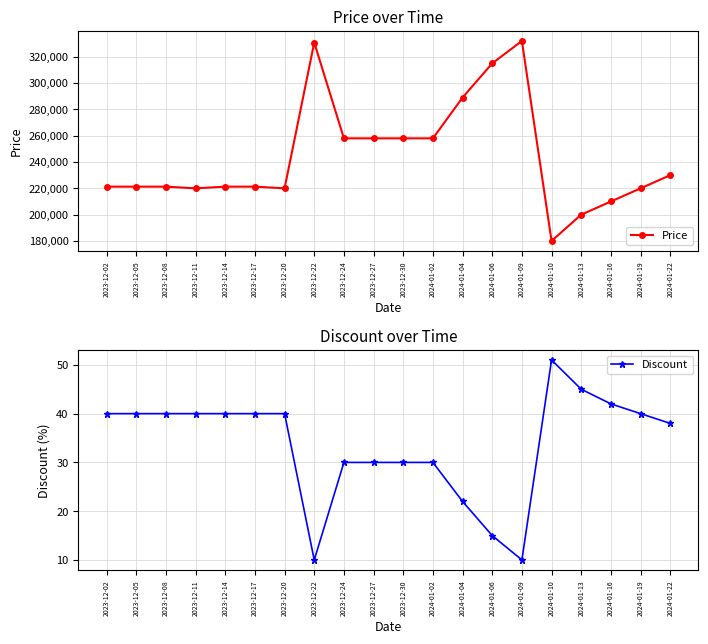

What position from the right is 2024-01-22?

1